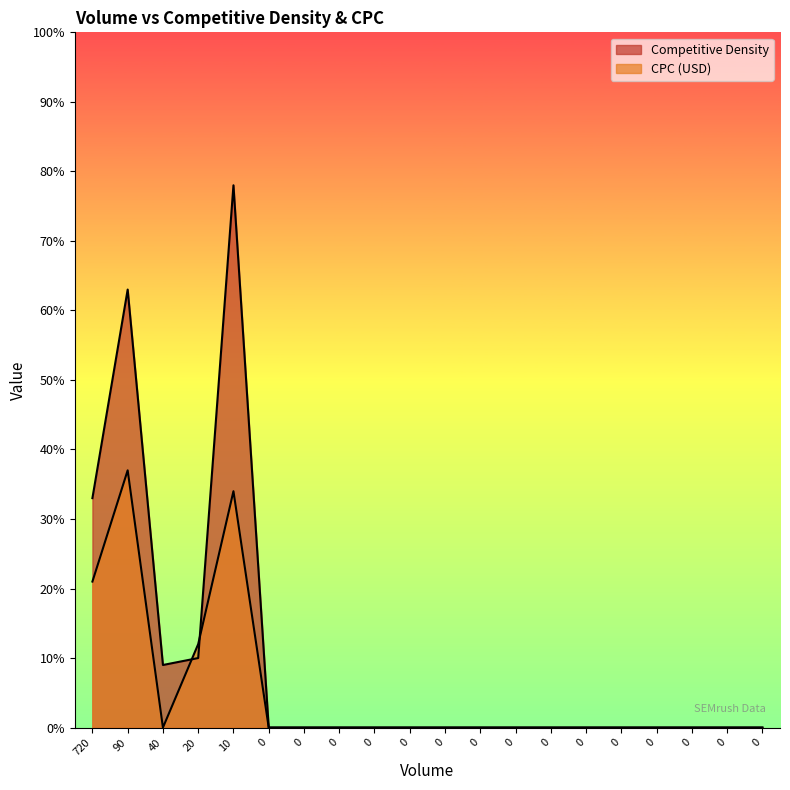

Which series ends up on top after the final intersection of Competitive Density and CPC (USD)?

Competitive Density